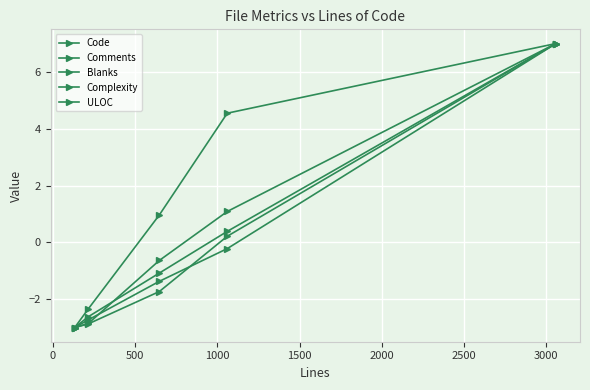

Reading left to right, extract all data points from this chart.

Code: -3.0	-2.7	-1.4	-0.2	7.0
Comments: -3.0	-2.9	-1.7	0.2	7.0
Blanks: -3.0	-2.3	1.0	4.5	7.0
Complexity: -3.0	-2.9	-0.6	1.1	7.0
ULOC: -3.0	-2.6	-1.1	0.4	7.0